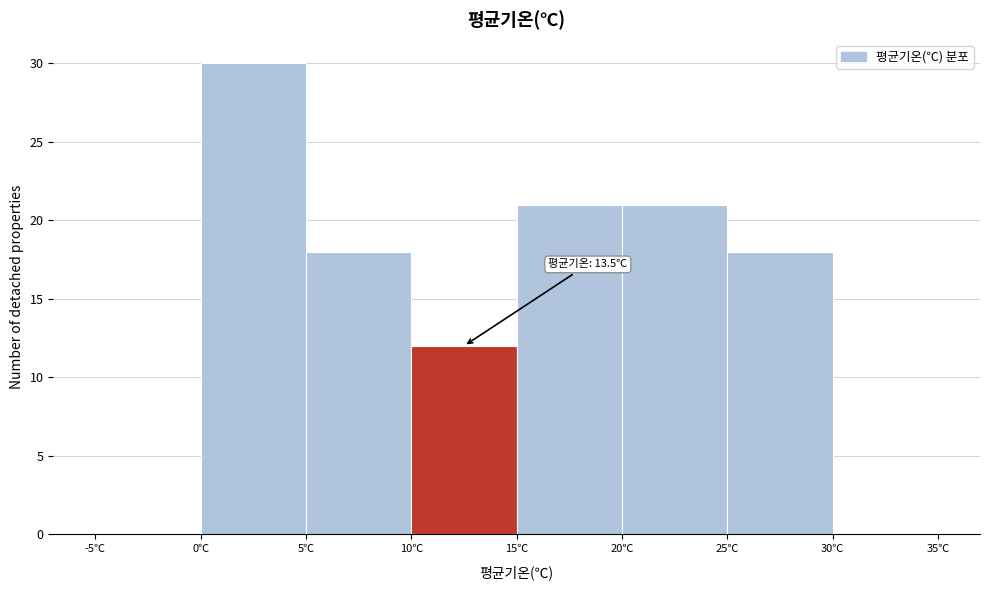

Which range on the x-axis has the tallest bar?

0 to 5